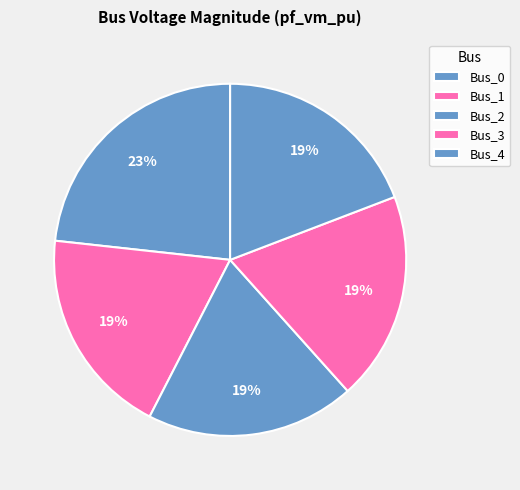

True or false: Bus_4 accounts for 19% of the total.

True